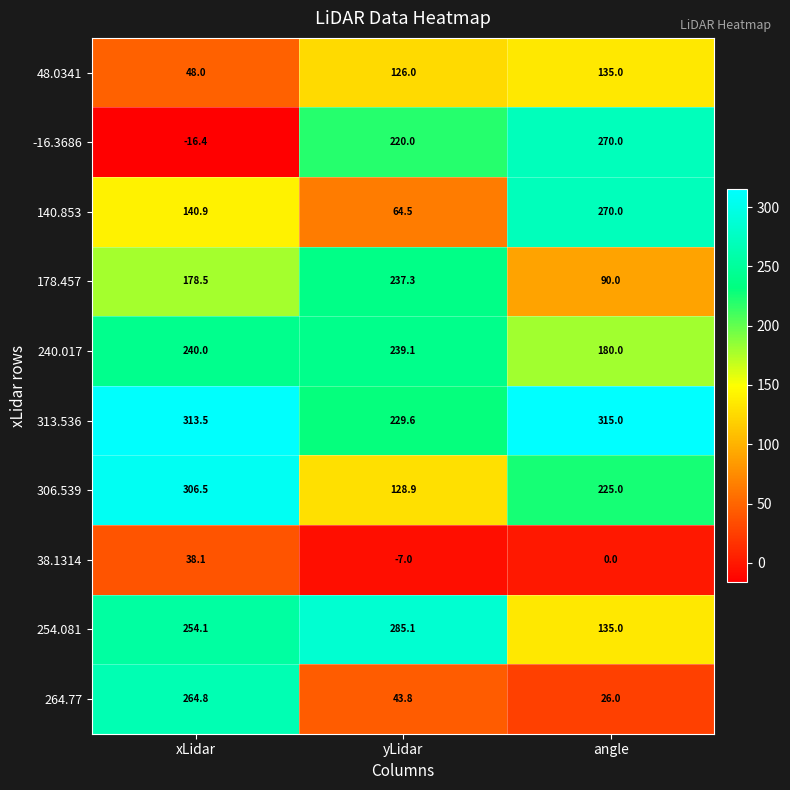

Where is 140.853 nearest to the value 167?

xLidar